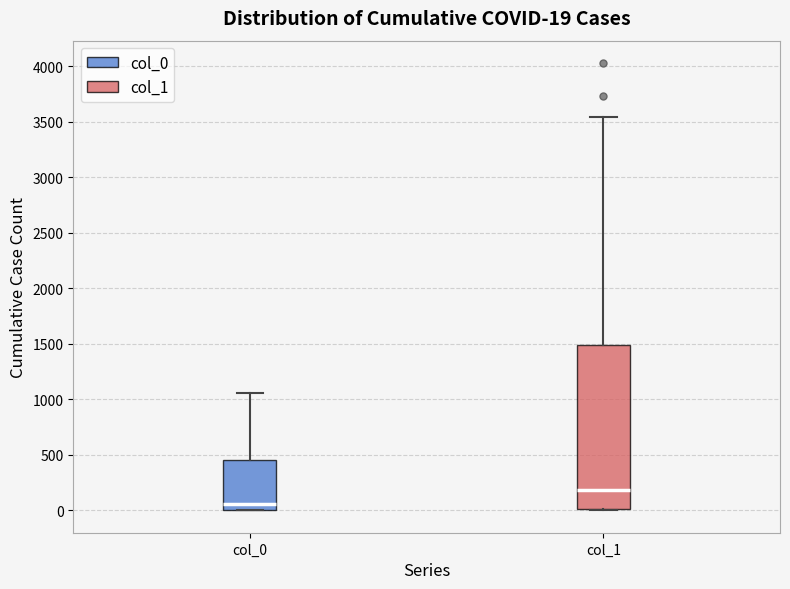

Which box has the highest median line?

col_1